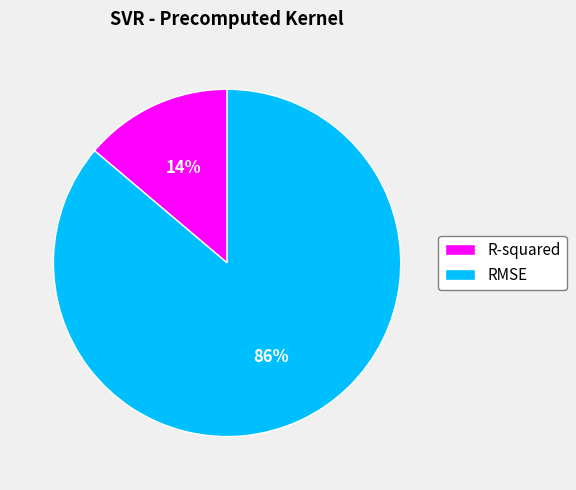

Approximately how many times larger is the value at R-squared compared to RMSE?

0.2